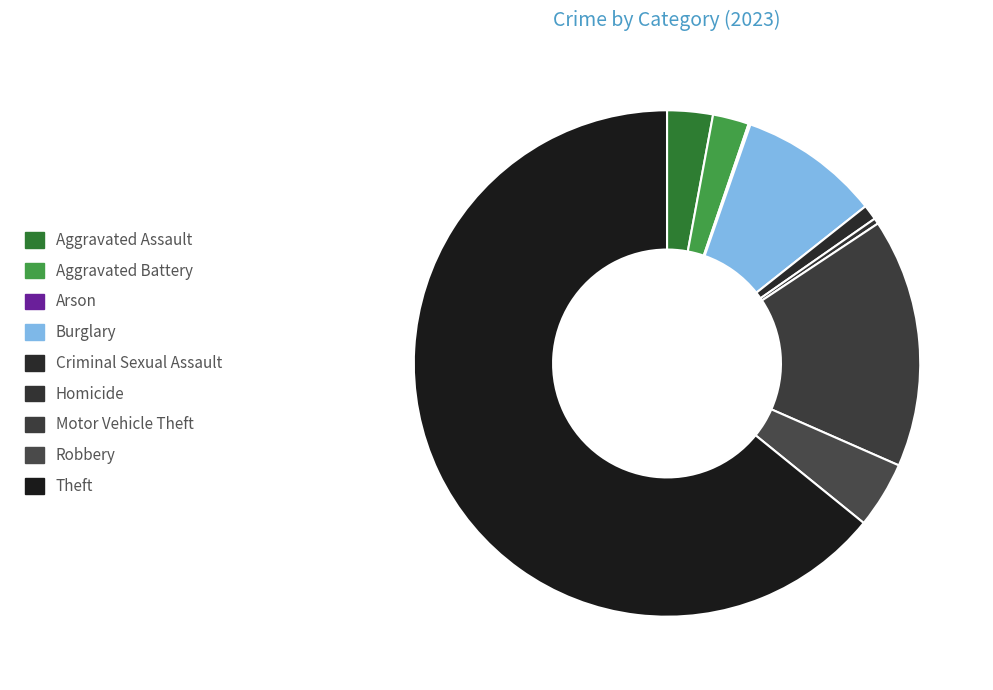

What percentage do Burglary and Criminal Sexual Assault together represent?

10.0%